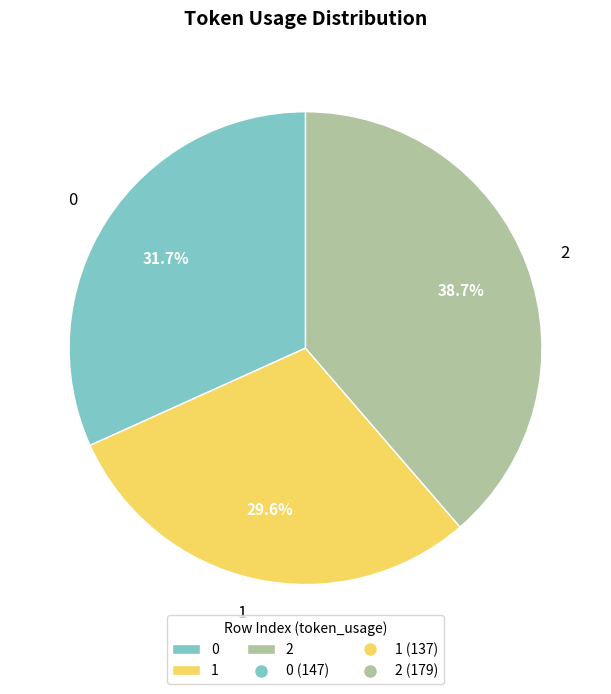

Is there a majority slice in this chart?

No